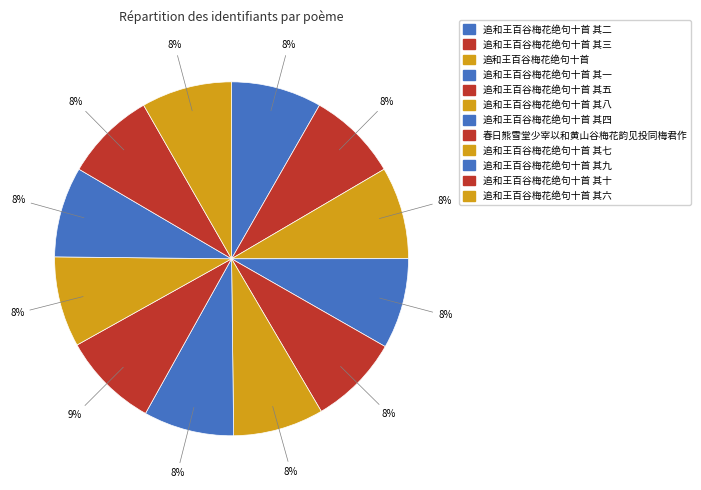

Count the number of slices in the pie.

12